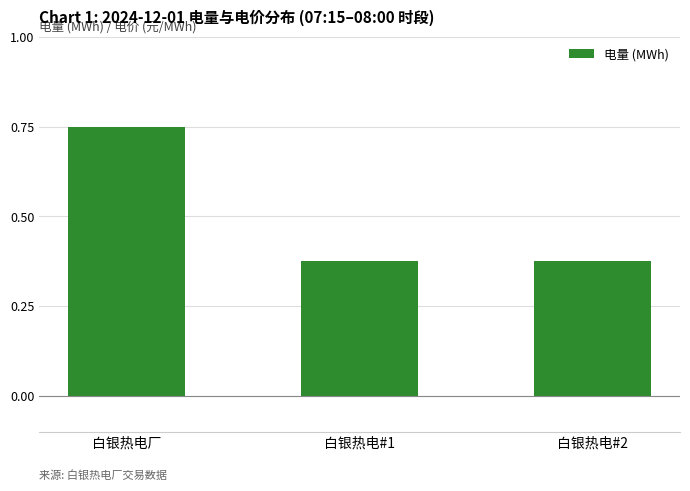

At which category does the chart reach its peak across all series?

白银热电厂